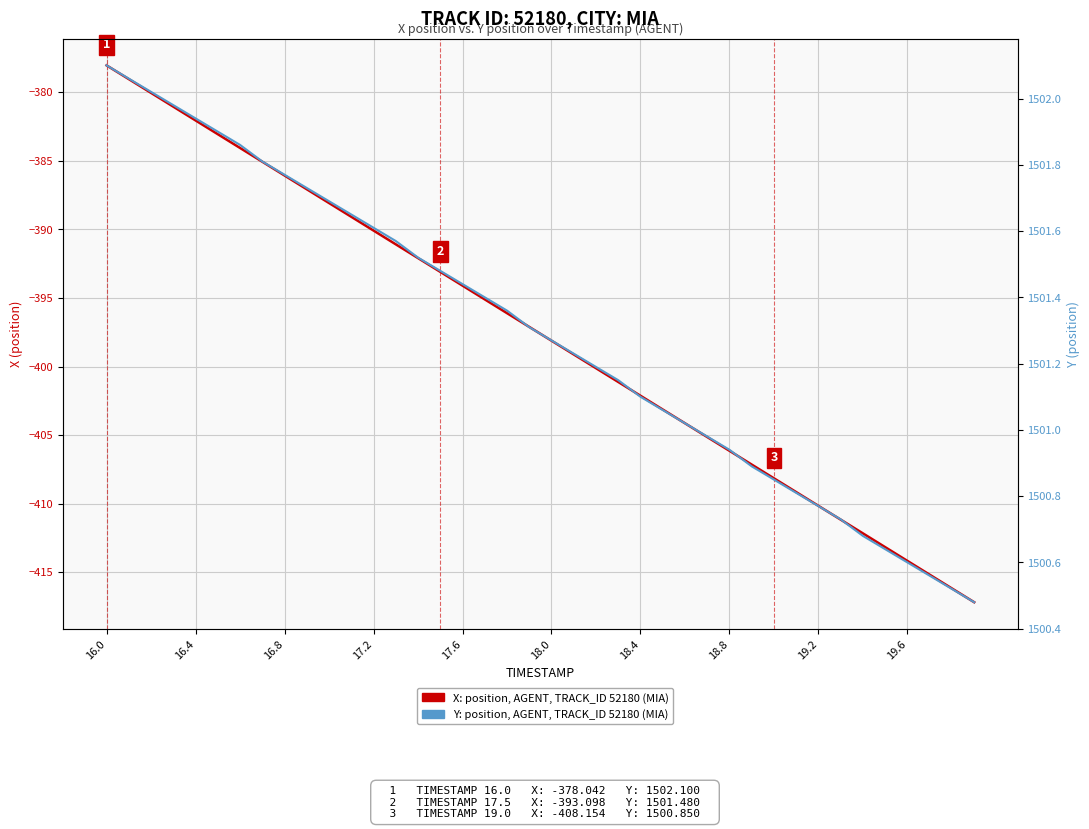

How many data points in Y position (AGENT, TRACK_ID 52180) are above 1501?

27